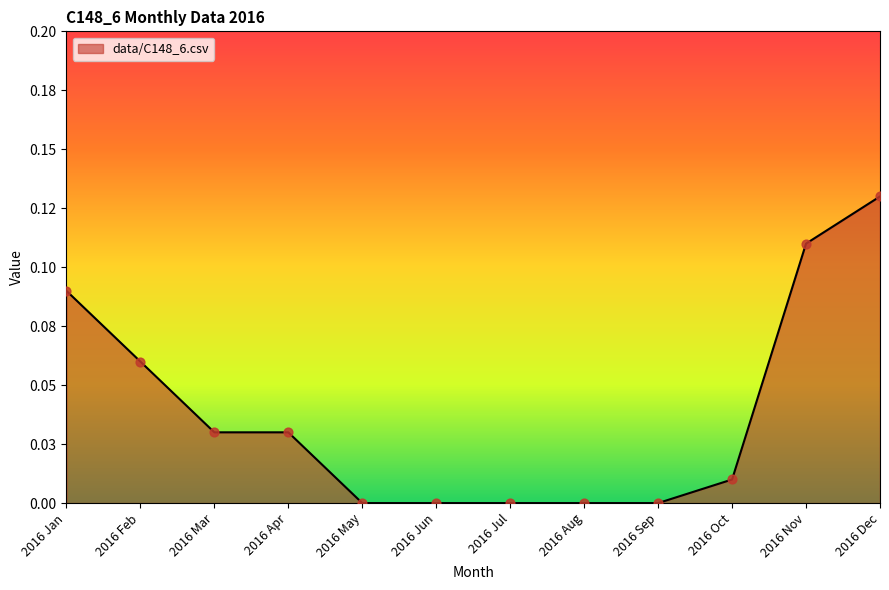

Which has a higher value, 2016 Sep or 2016 Feb?

2016 Feb